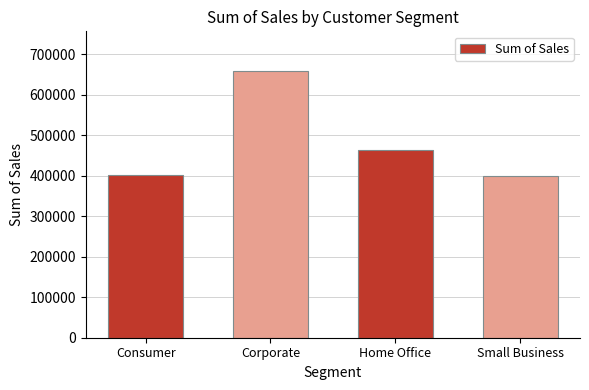

What is the minimum value shown in the chart?

400293.9